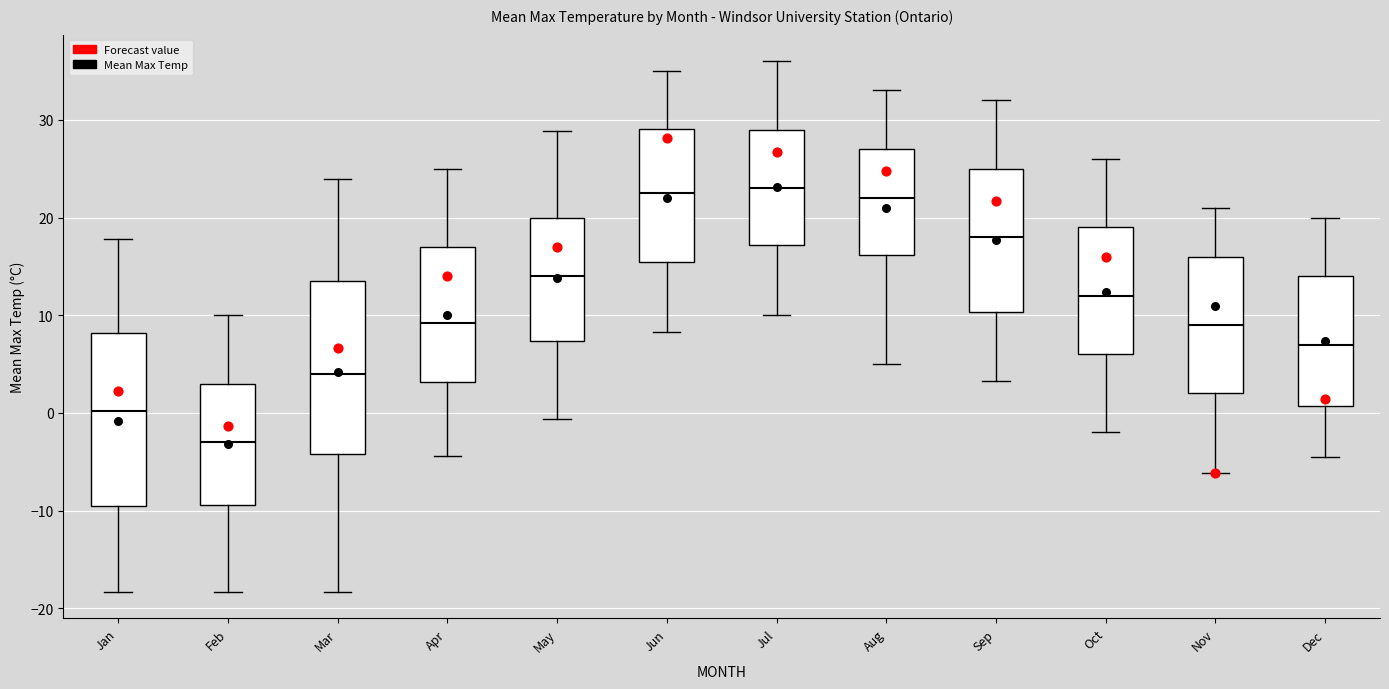

Where is the upper edge of the box for Oct on the y-axis? The values are not printed on the chart, so give them approximately, as read against the axis.

19